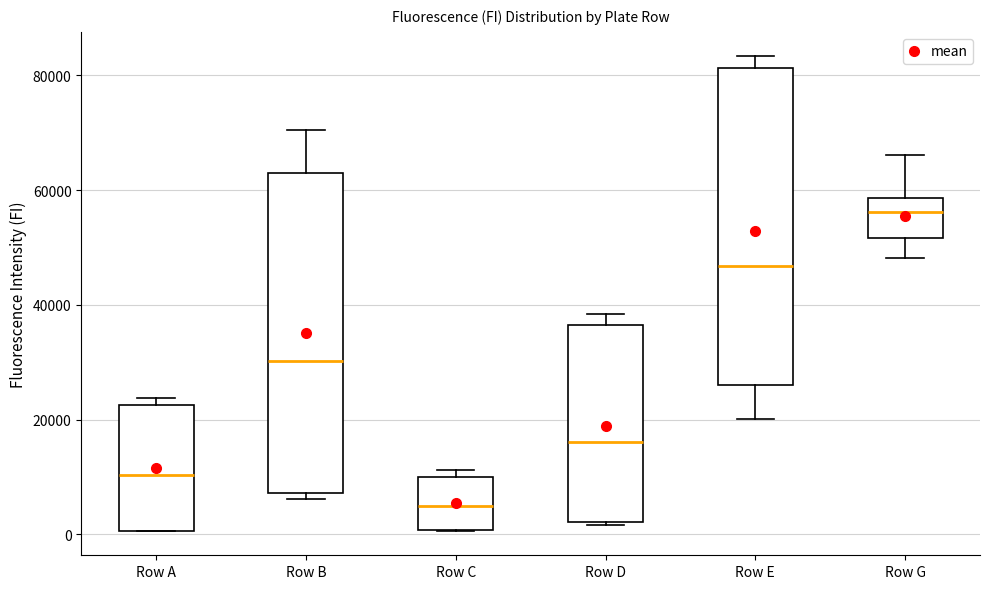

Which box has the lowest median line?

Row C